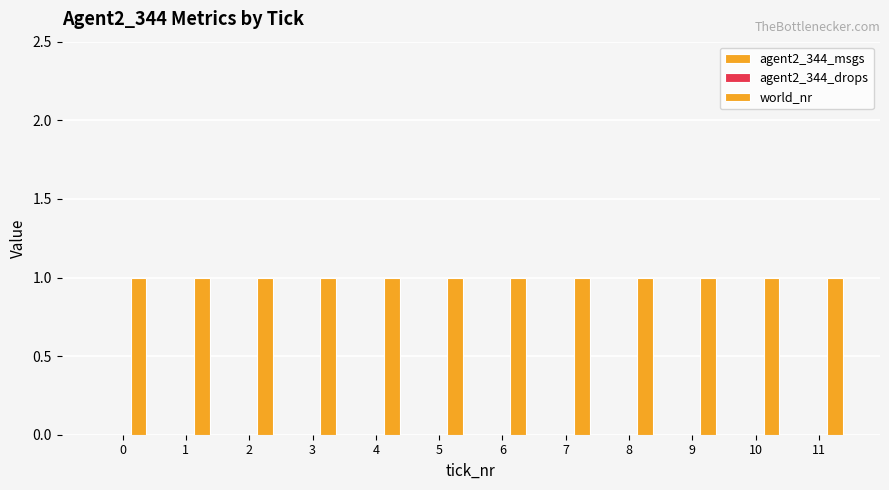

The agent2_344_drops series shows 0 at 5. True or false?

True